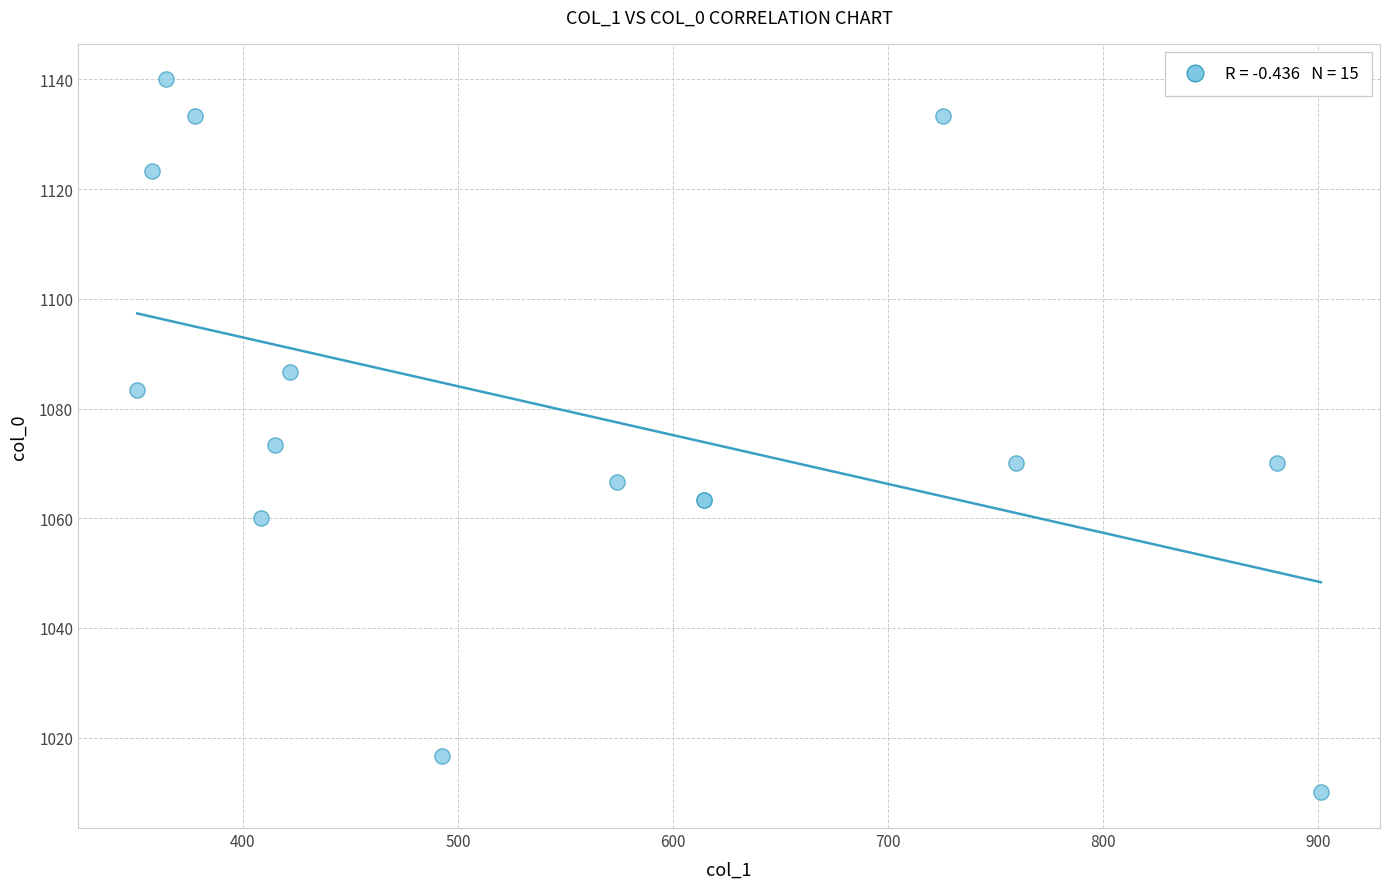

What Y value in the scatter plot is closest to 1075?

1073.3